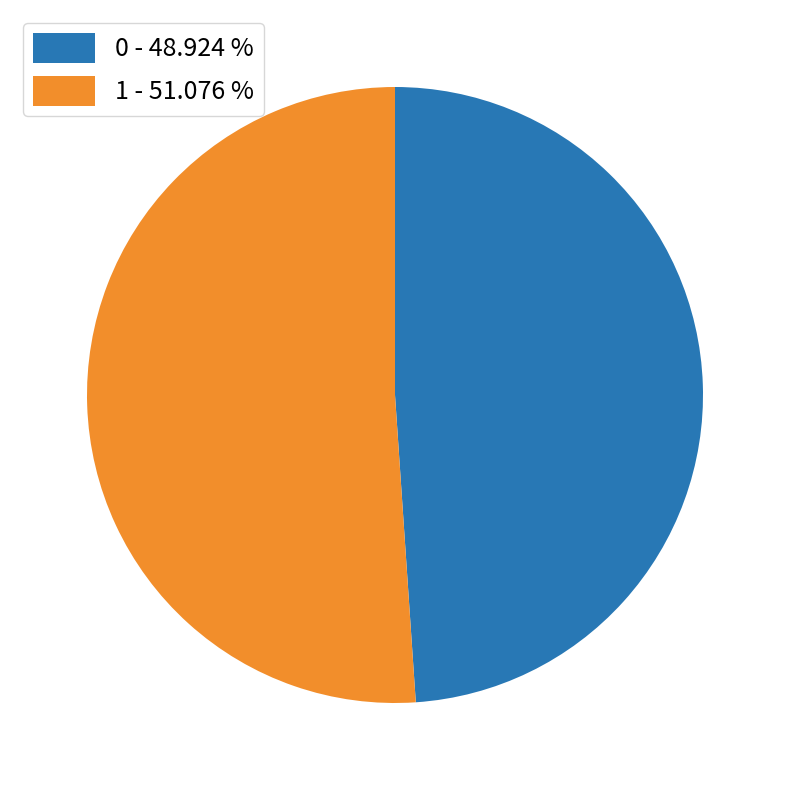

Is 1 the majority of the pie?

Yes